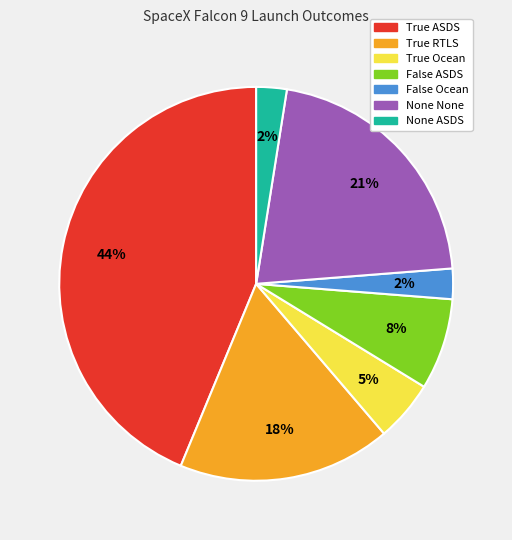

Which slice is the largest?

True ASDS